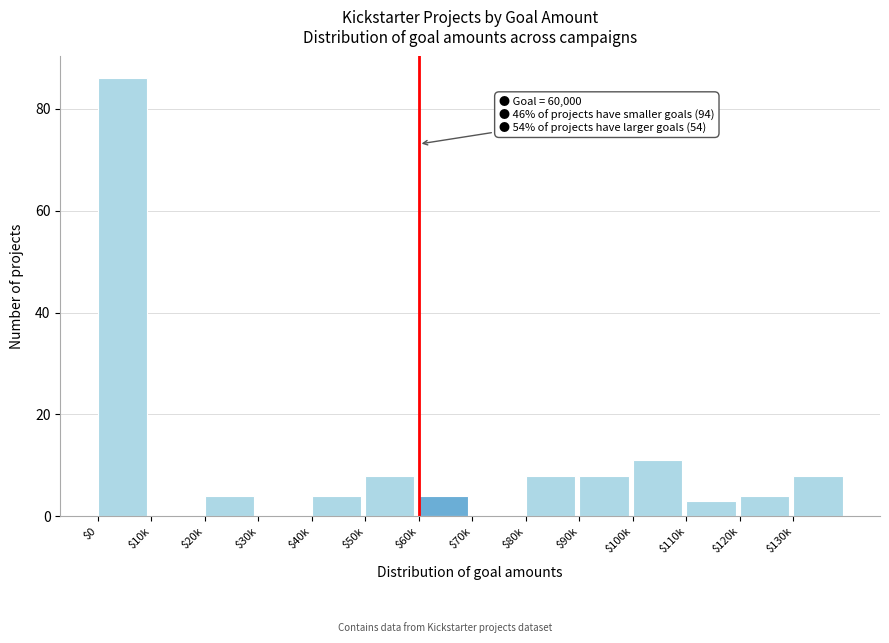

What is the greatest value displayed?

86